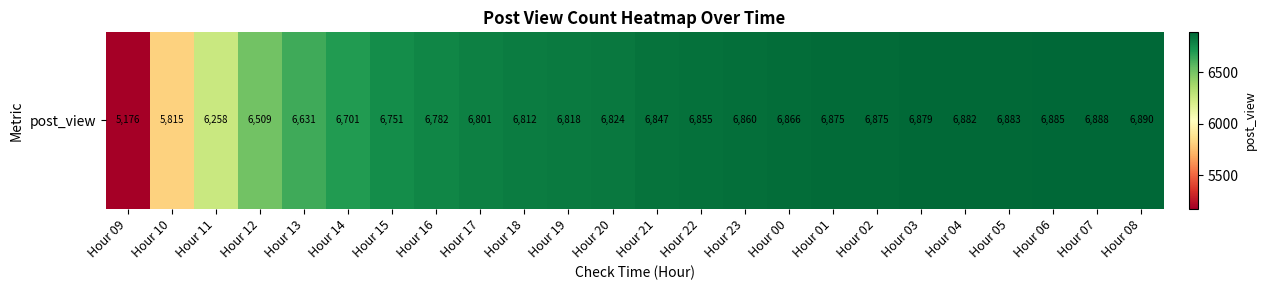

Is it true that the value at Hour 02 is 6875?

True